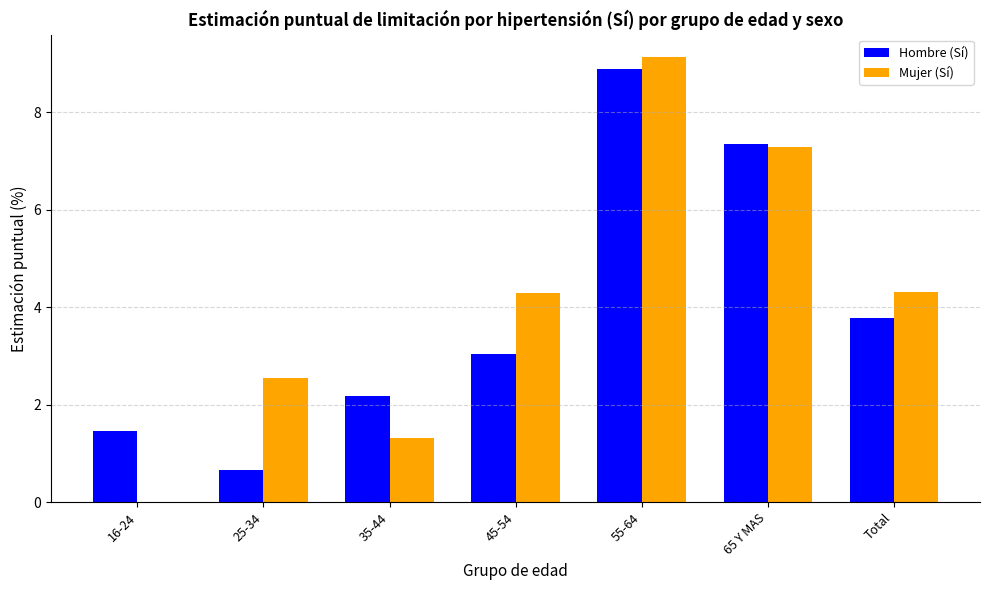

Which category has the highest value across all series?

55-64